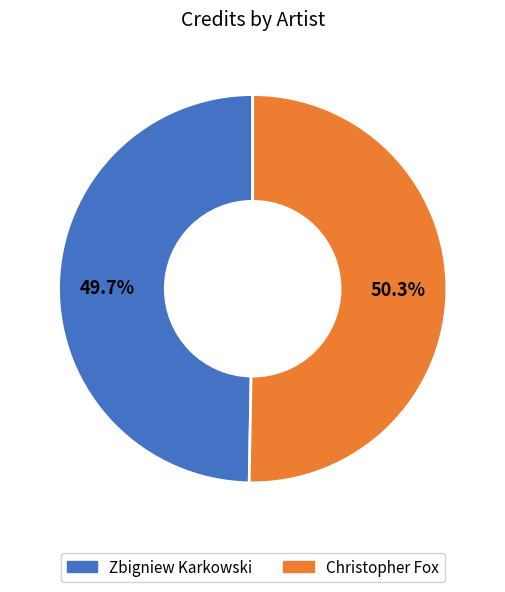

Which has a higher value, Zbigniew Karkowski or Christopher Fox?

Christopher Fox